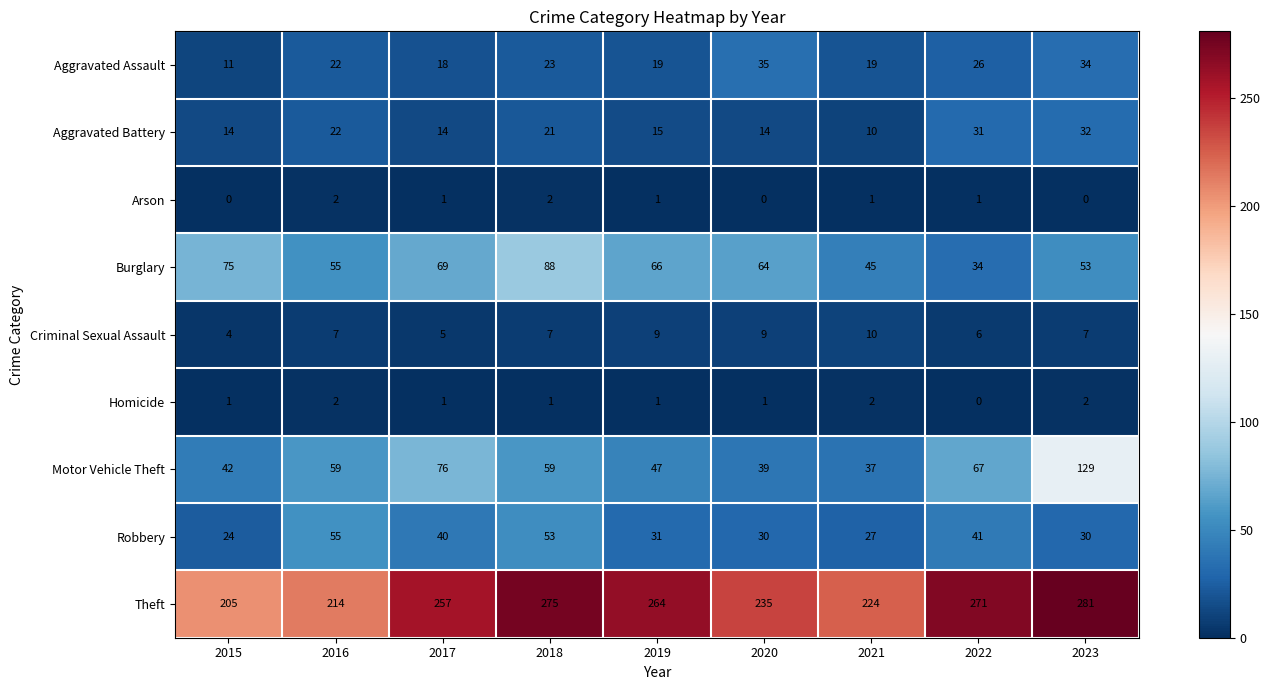

At 2023, list the series in order from smallest to largest.

Arson, Homicide, Criminal Sexual Assault, Robbery, Aggravated Battery, Aggravated Assault, Burglary, Motor Vehicle Theft, Theft